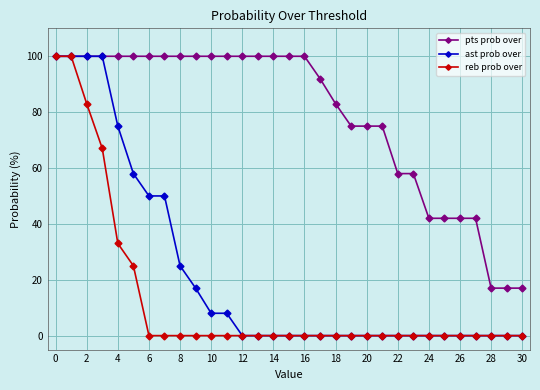

What are all the series names shown in the legend?

pts prob over, ast prob over, reb prob over